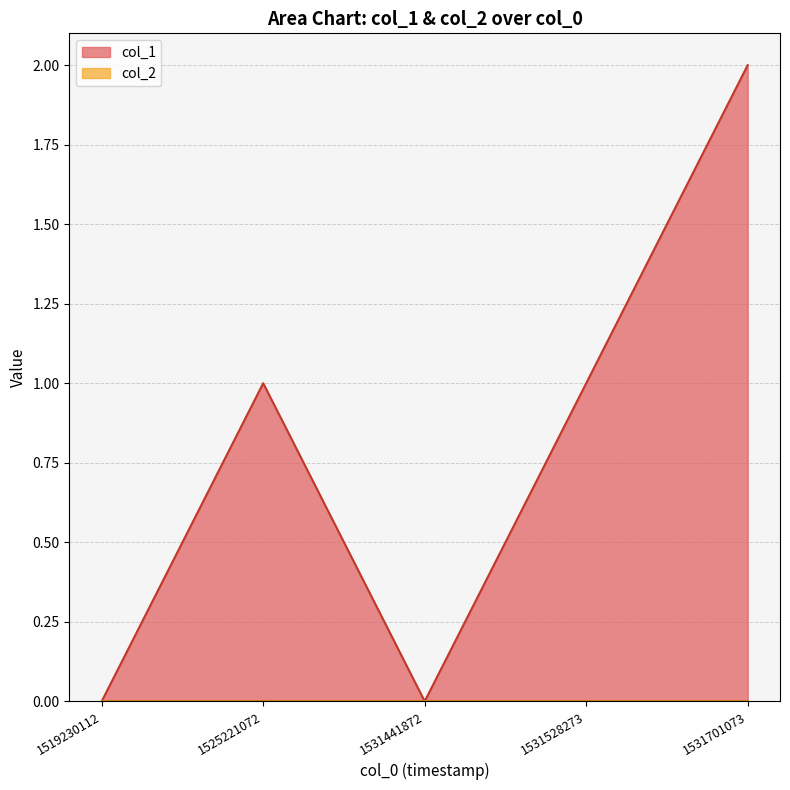

Rank the categories by value from highest to lowest.

1531701073, 1525221072, 1531528273, 1519230112, 1531441872